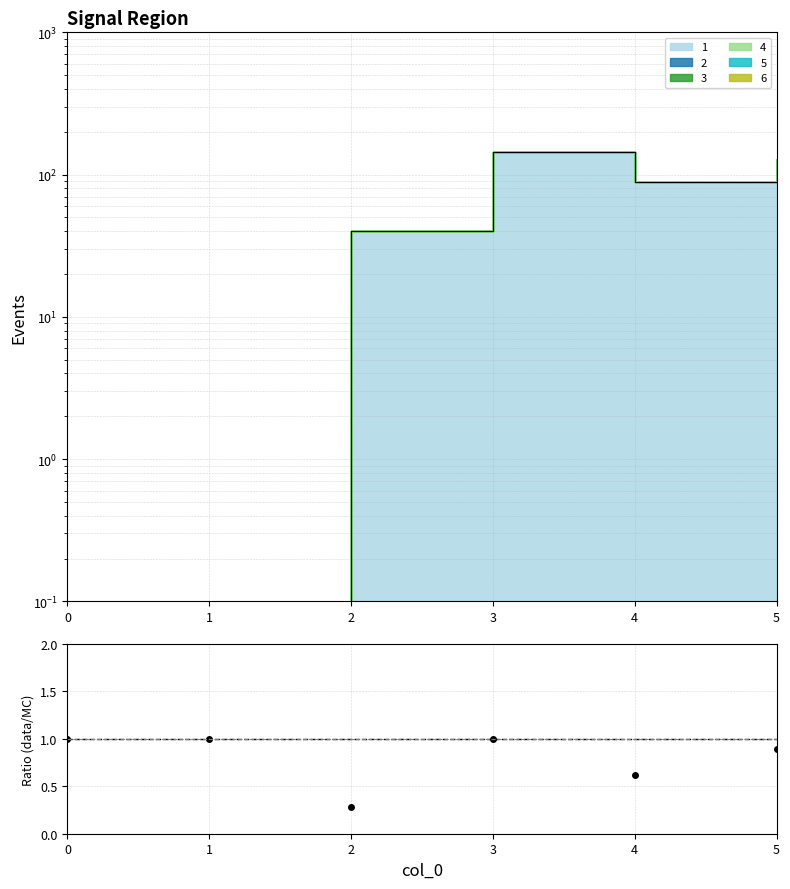

How many categories are shown in the chart?

6